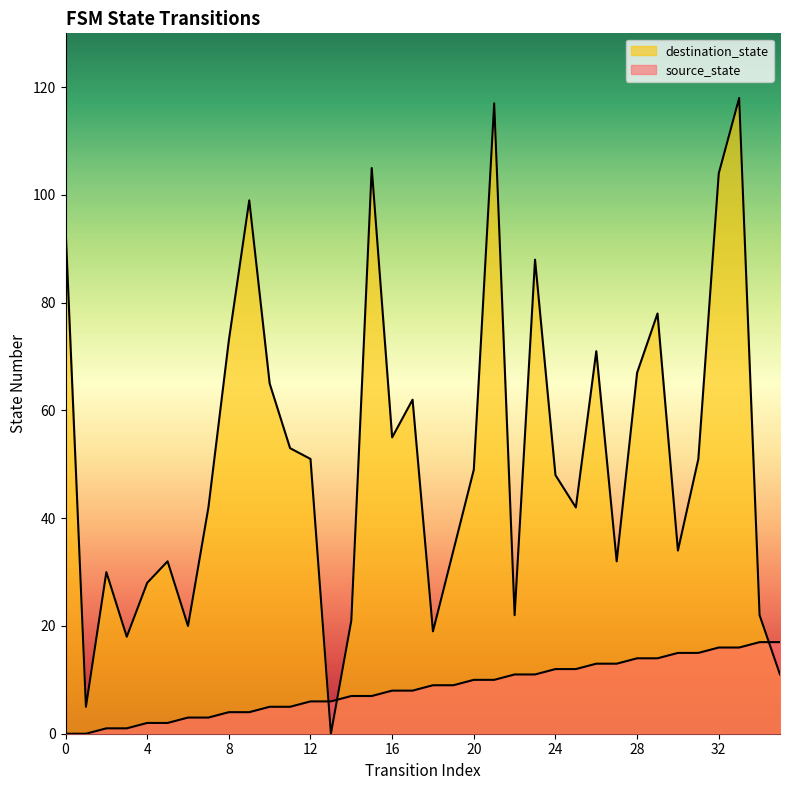

List the labels in order of source_state value, smallest first.

0, 1, 2, 3, 4, 5, 6, 7, 8, 9, 10, 11, 12, 13, 14, 15, 16, 17, 18, 19, 20, 21, 22, 23, 24, 25, 26, 27, 28, 29, 30, 31, 32, 33, 34, 35